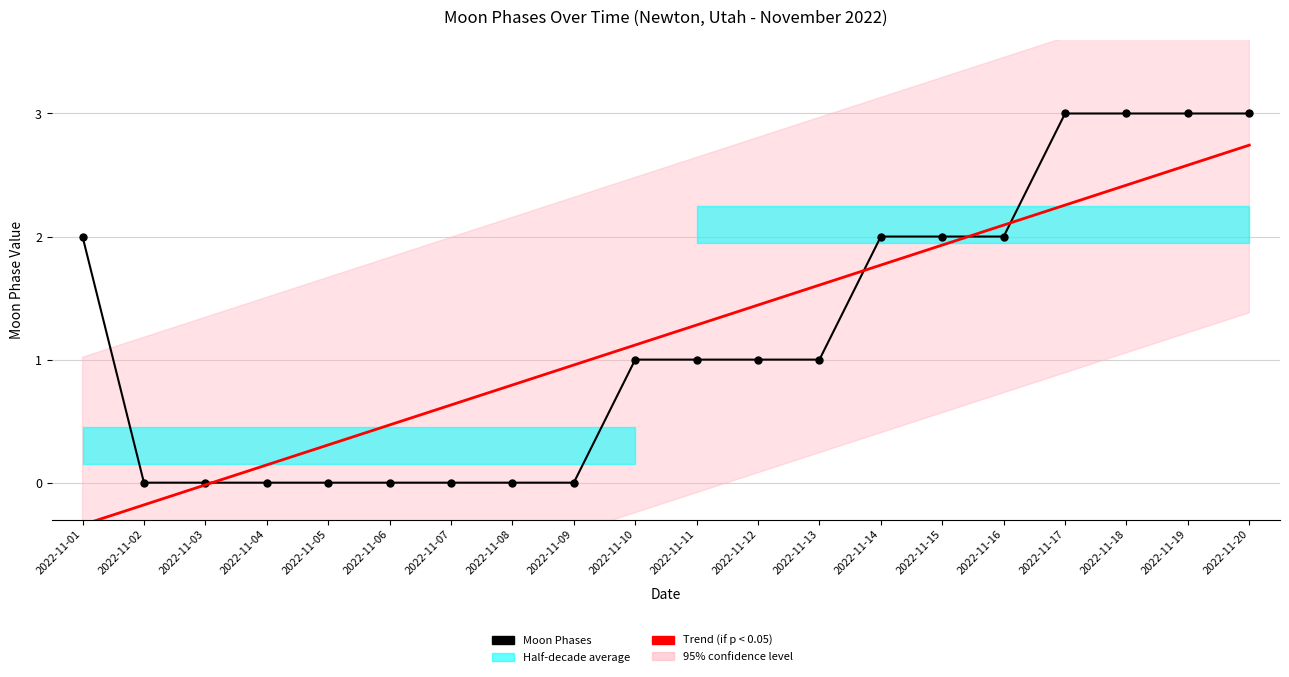

Which category has the lowest value across all series?

2022-11-01